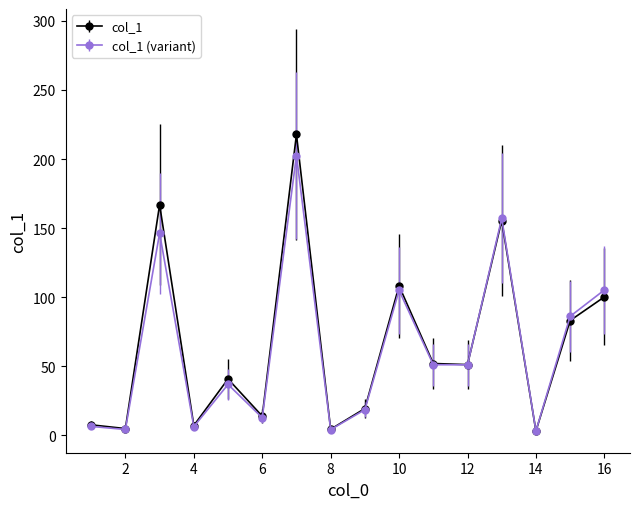

What is the smallest value displayed?

3.1